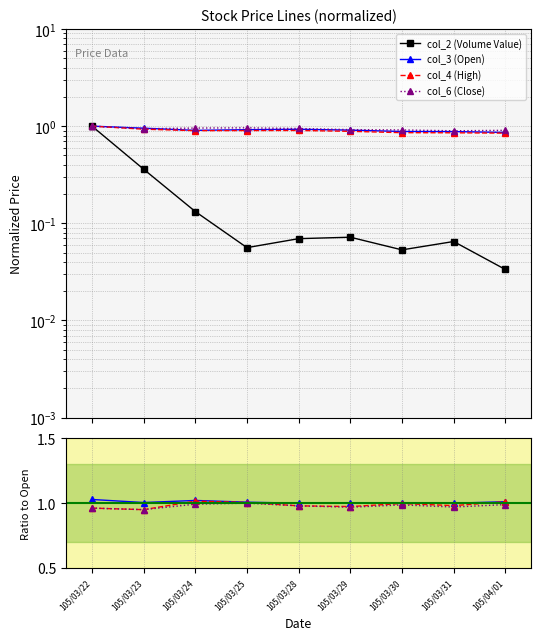

Where is the first local minimum for col_2 (Volume Value)?

105/03/25